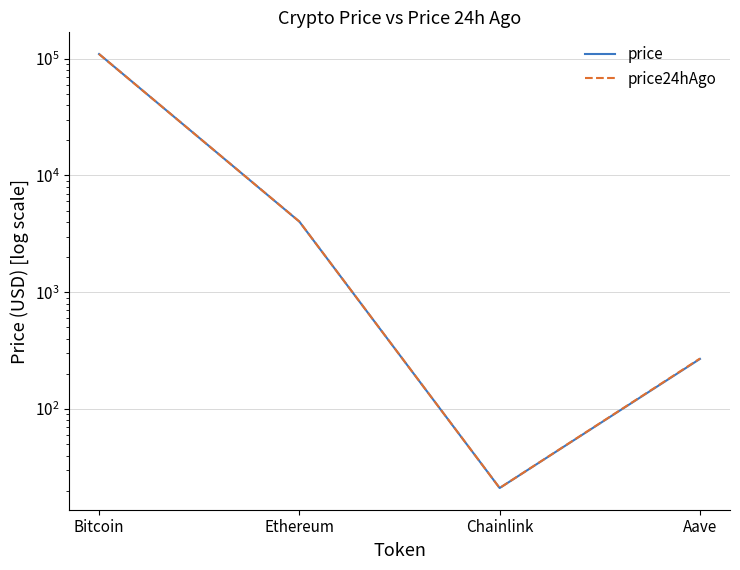

Reading right to left, extract all data points from this chart.

price: 268.7	21.1	4028.7	109698.0
price24hAgo: 270.7	21.1	4032.6	109589.0